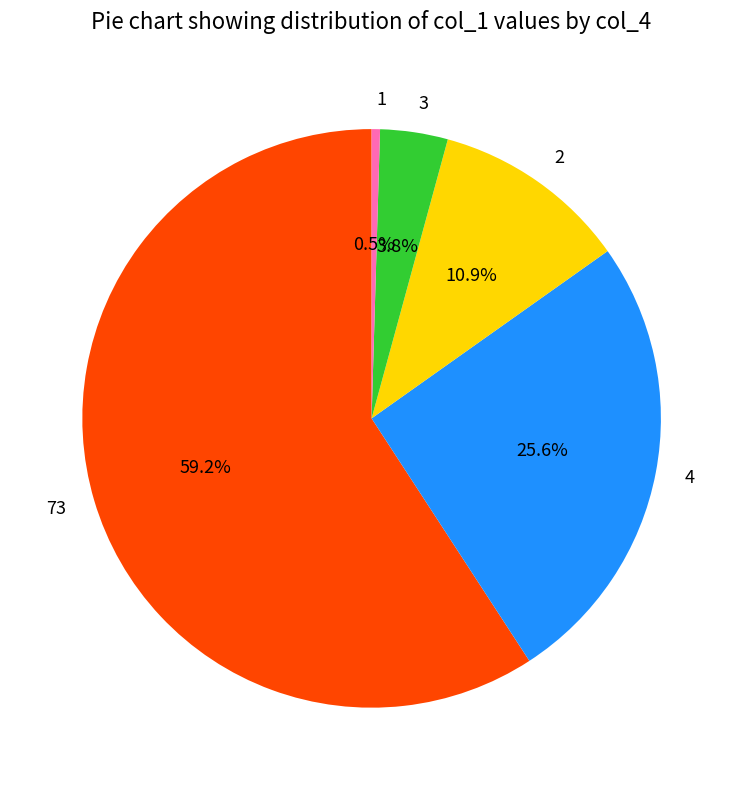

Which category accounts for the majority?

73